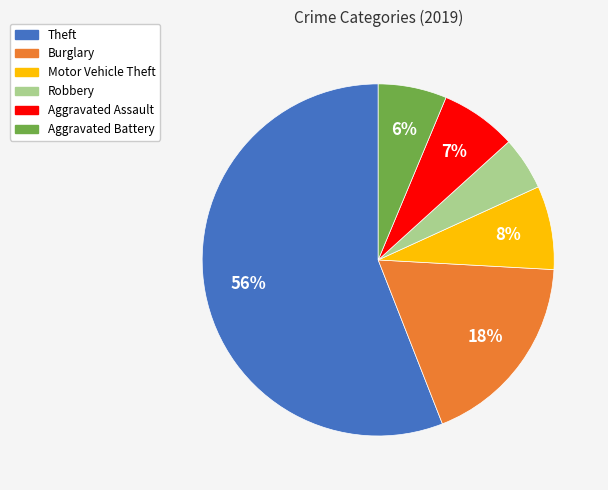

What is the smallest slice in the pie chart?

Robbery